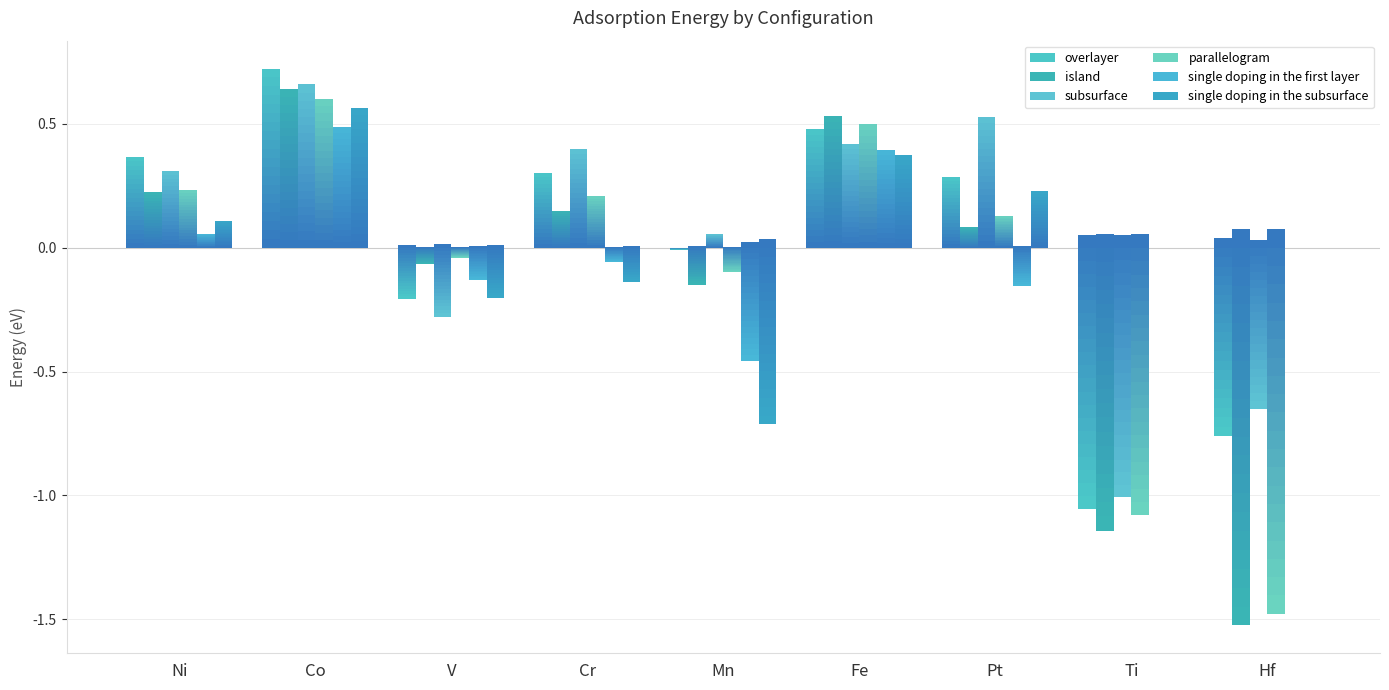

At which label does parallelogram reach its minimum?

Hf